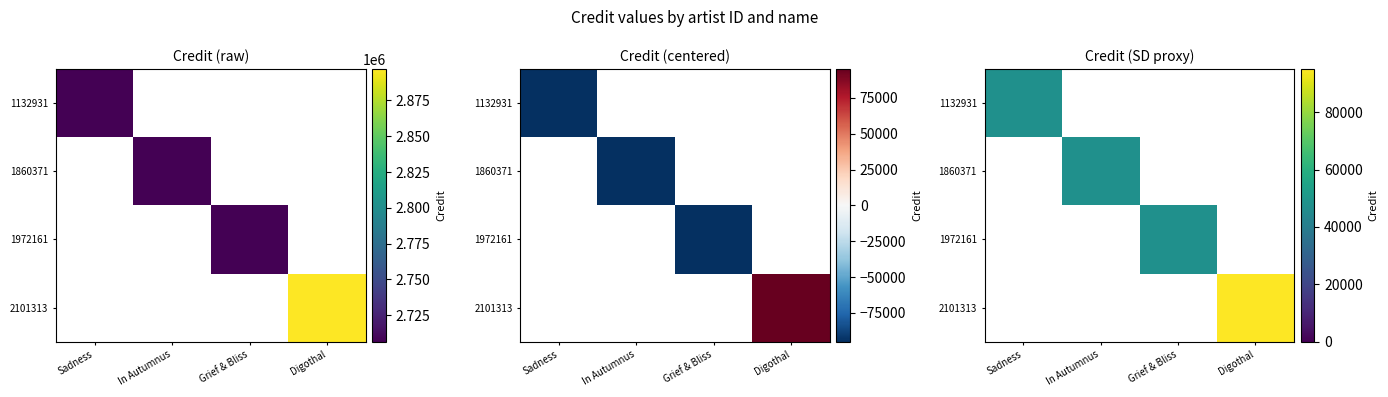

What is the greatest value displayed?

142650.0